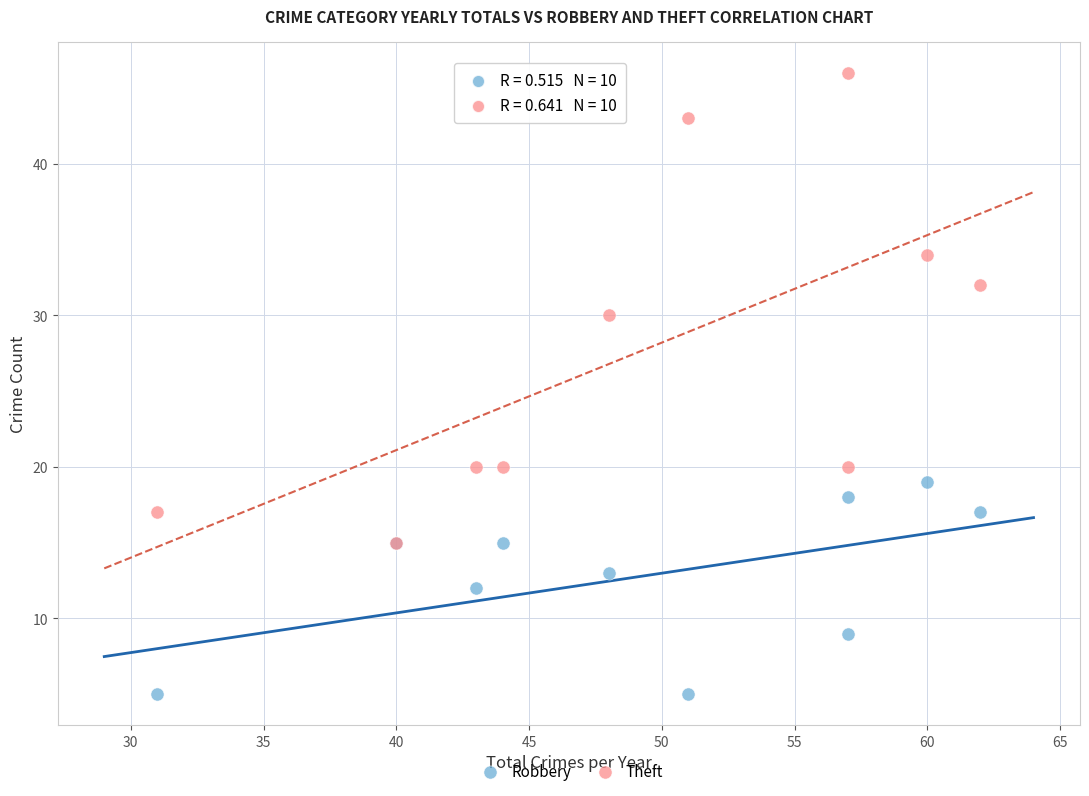

What are all the series names shown in the legend?

Robbery, Theft